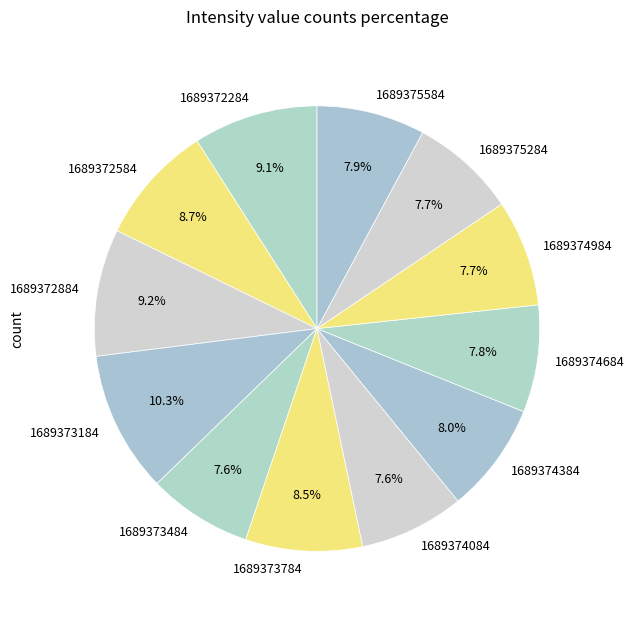

Combined, what portion of the pie is 1689374984 and 1689373784?

16.2%